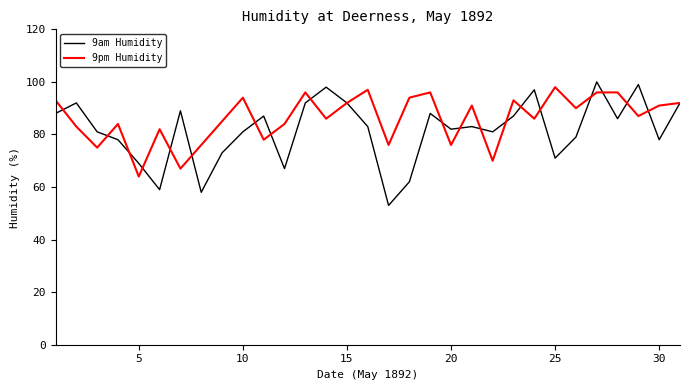

Does the chart display data point markers on the line(s)?

No